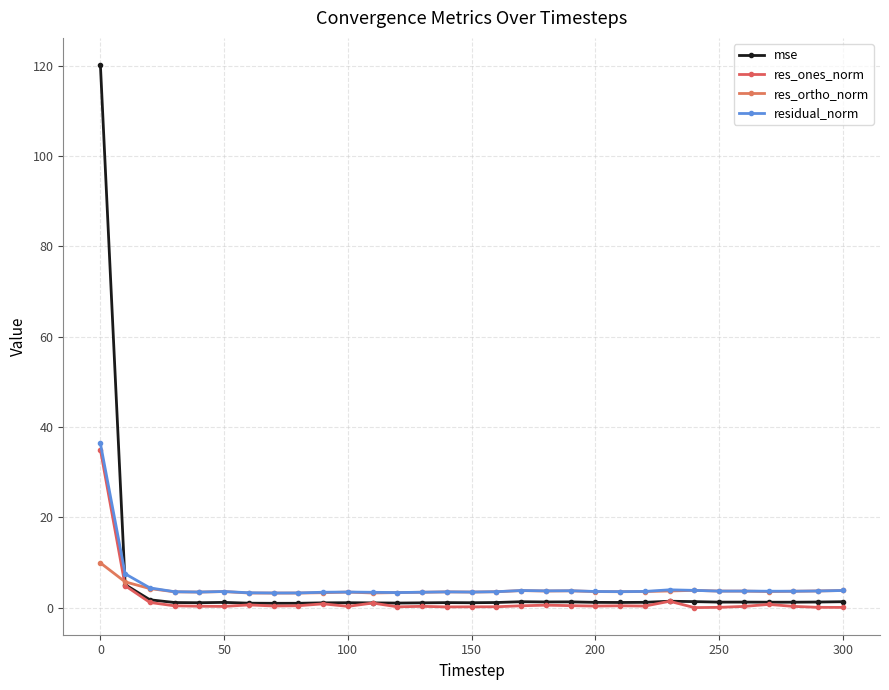

How many distinct data groups are displayed?

4